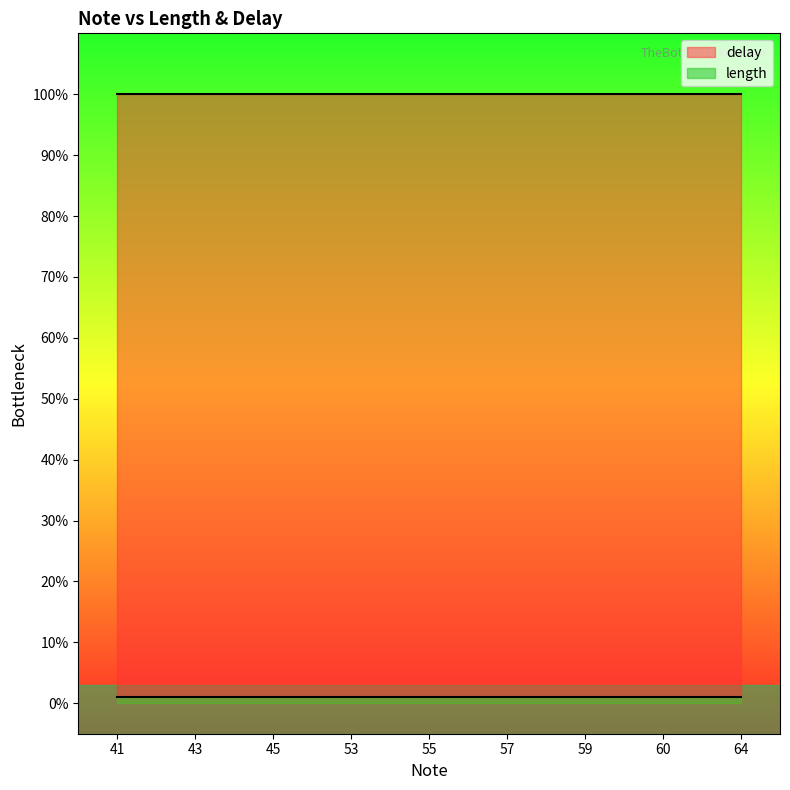

How many categories are shown in the chart?

9